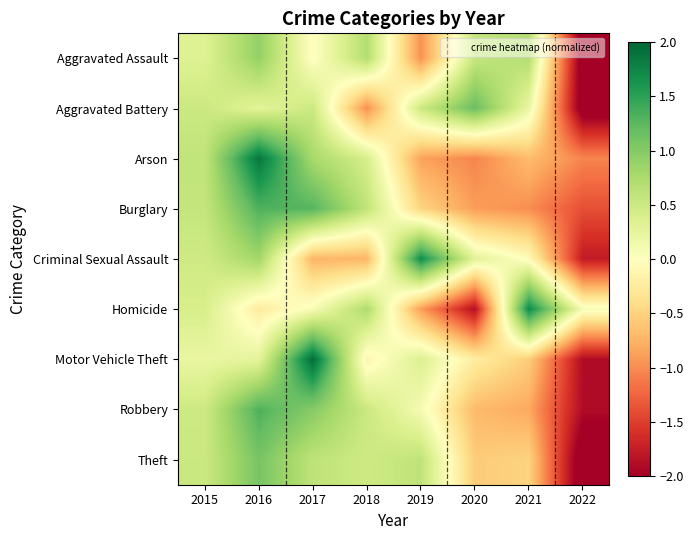

At how many categories does at least one series exceed 1?

5